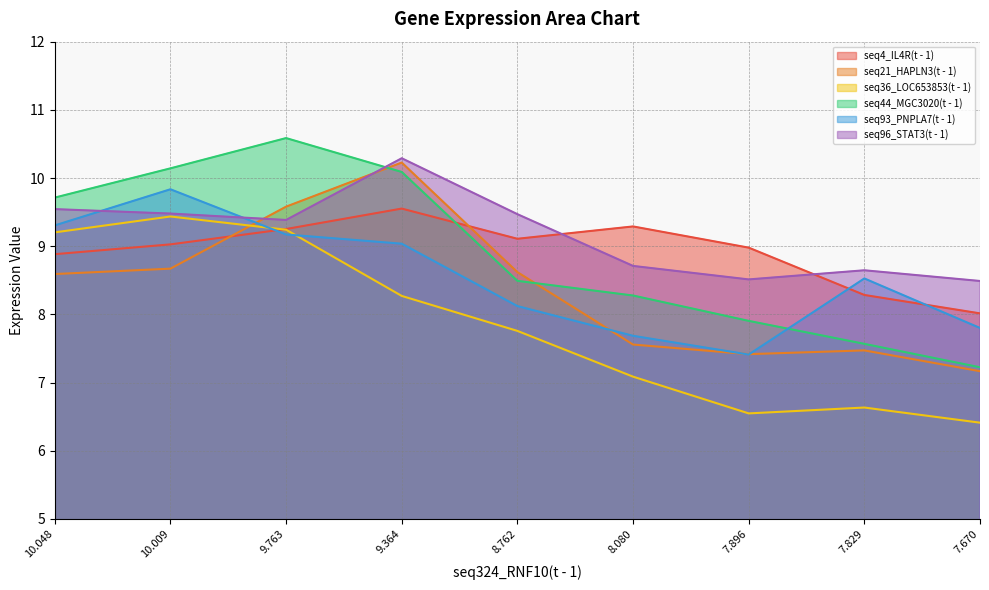

What is the label of the 6th point from the left?

8.08